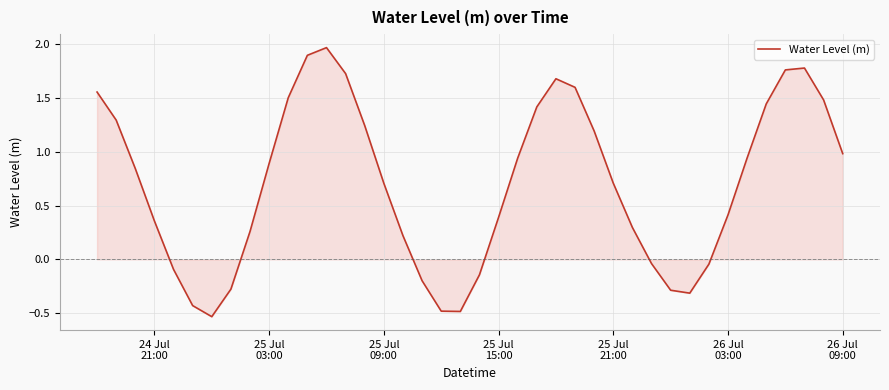

What is the difference between the maximum and minimum values?

2.5